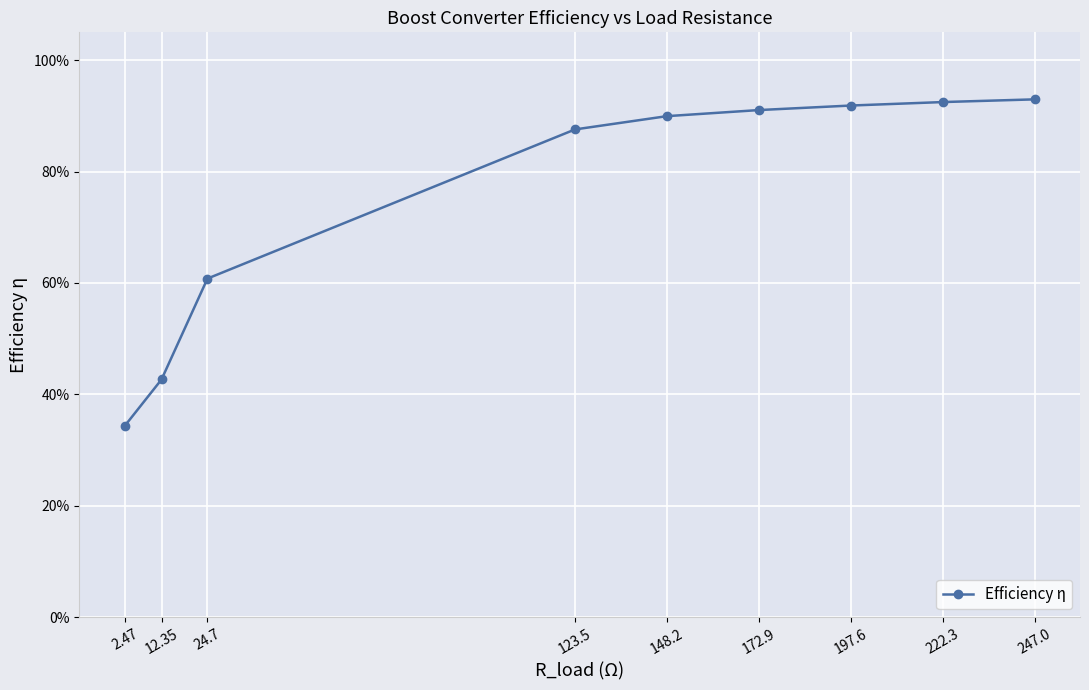

Does the chart have visible grid lines?

Yes